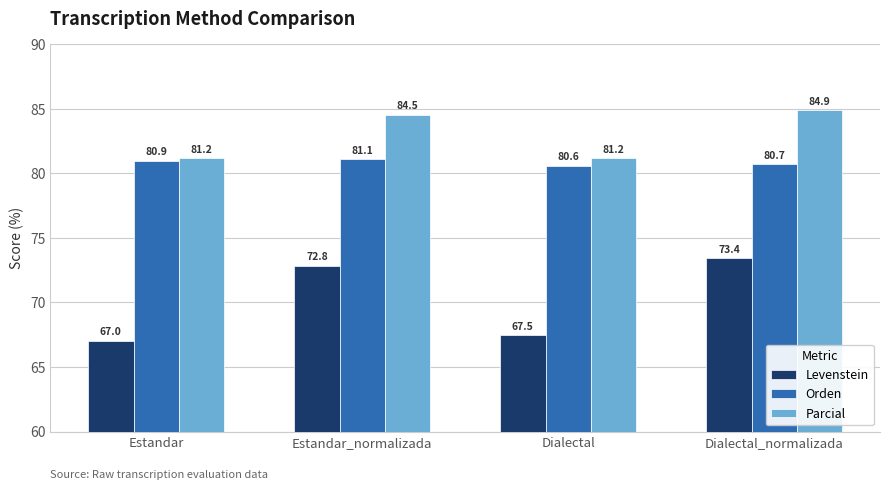

What is the spread (max minus min) of values at Estandar_normalizada?

11.7